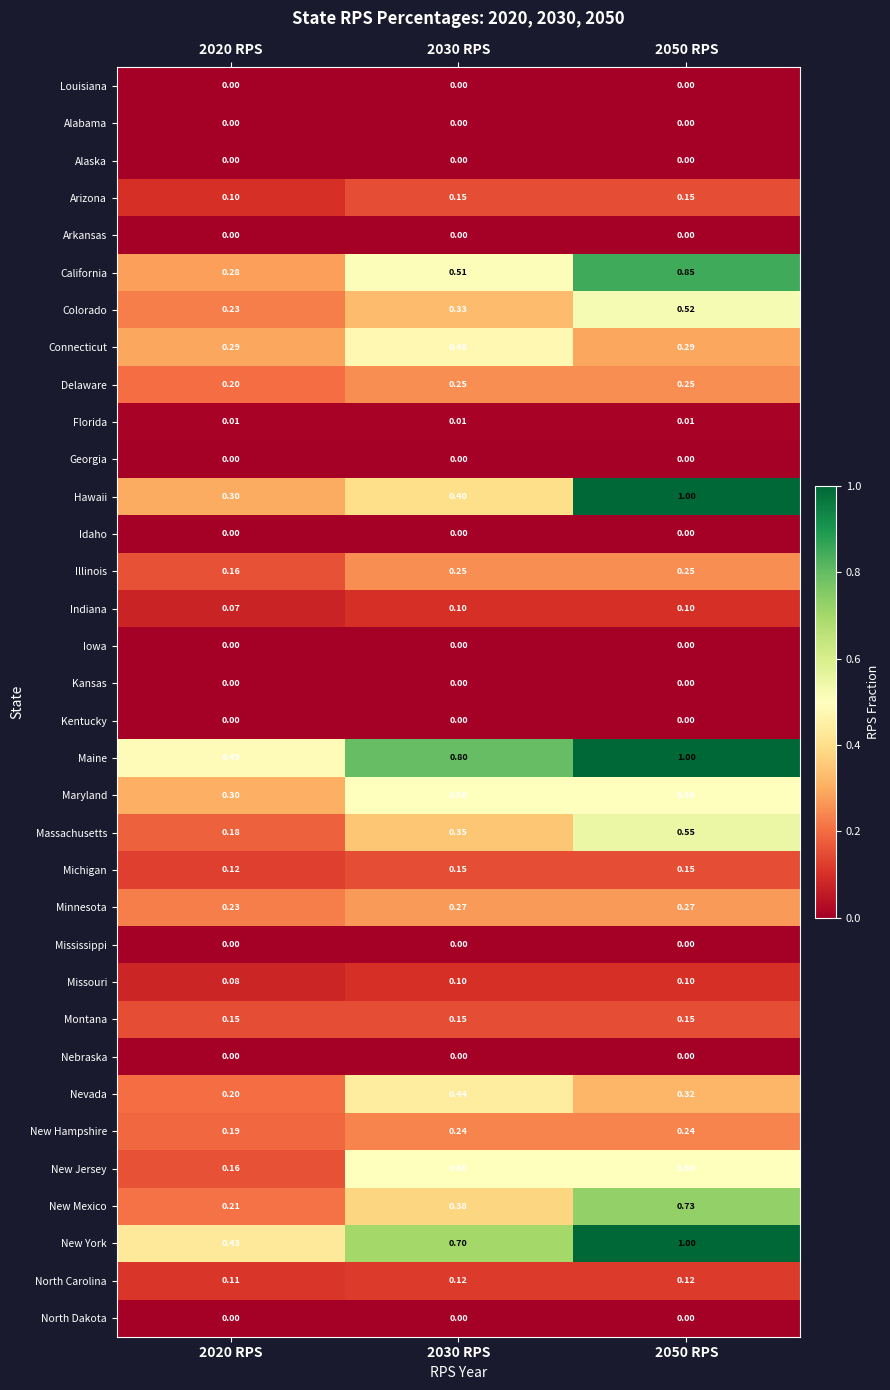

Which series has the widest spread of values?

Hawaii